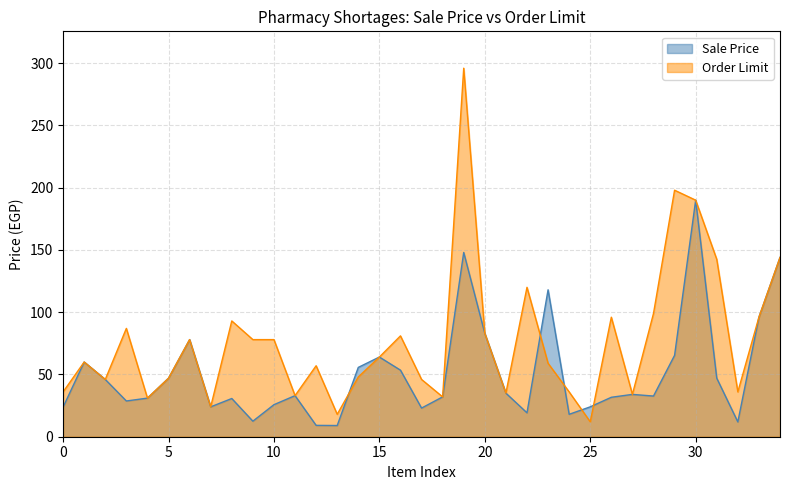

What is the sum of all Sale Price values?

1784.4